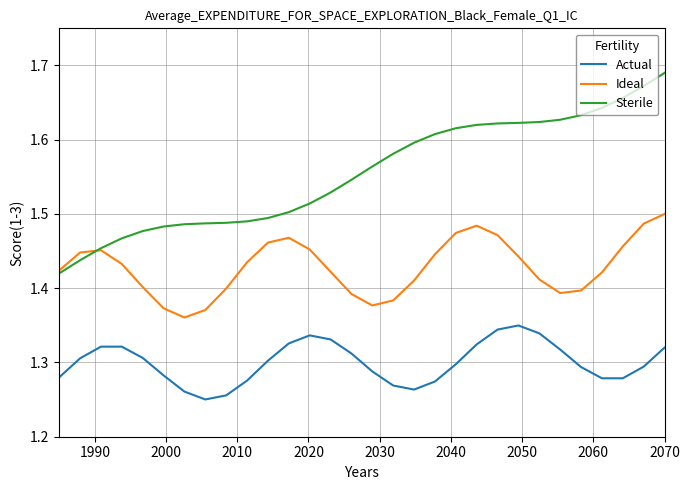

Which series has the widest spread of values?

Sterile